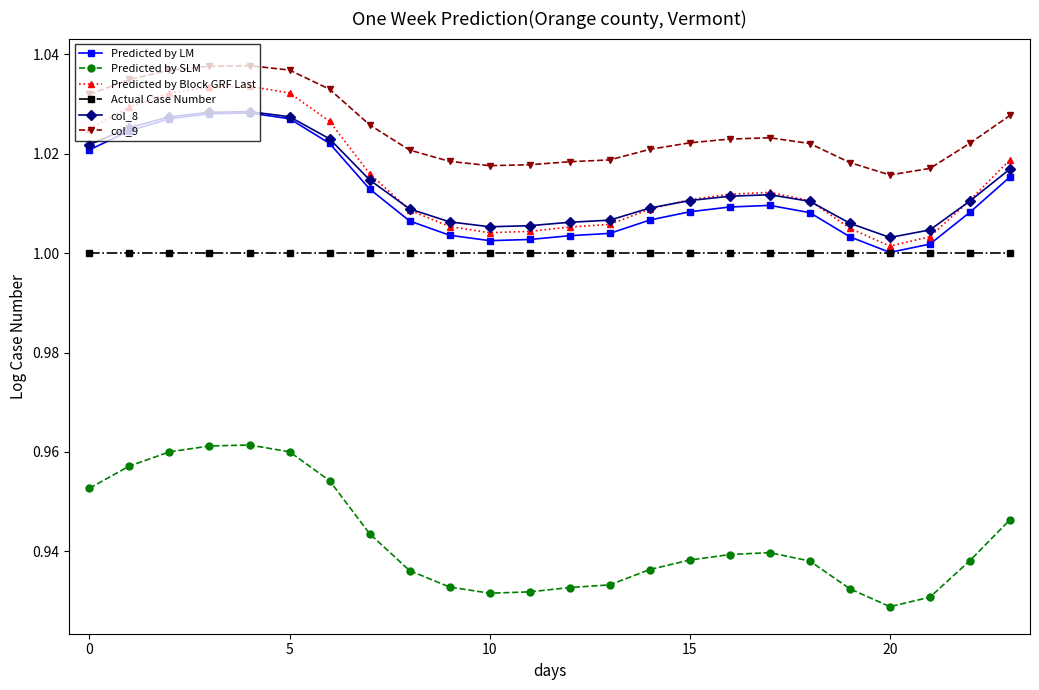

True or false: col_8 and Actual Case Number intersect in this chart.

False